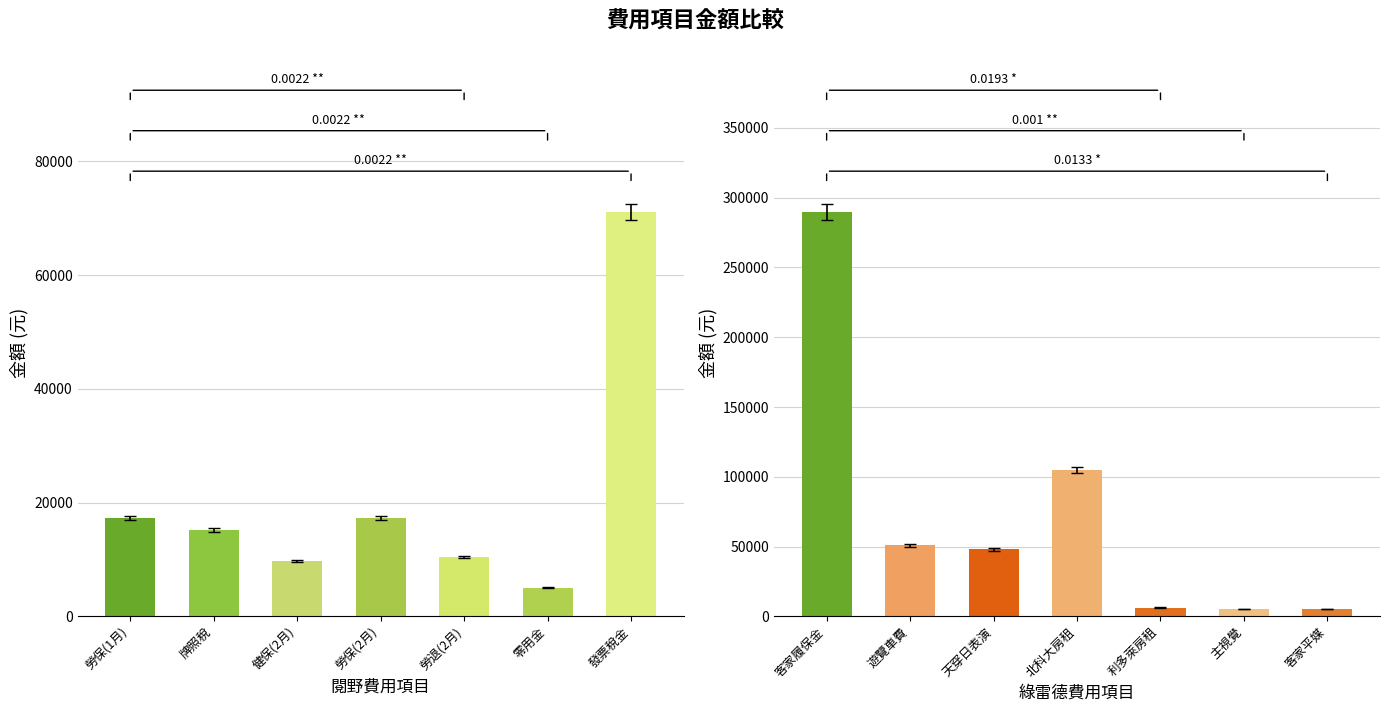

What is the smallest value displayed?

5000